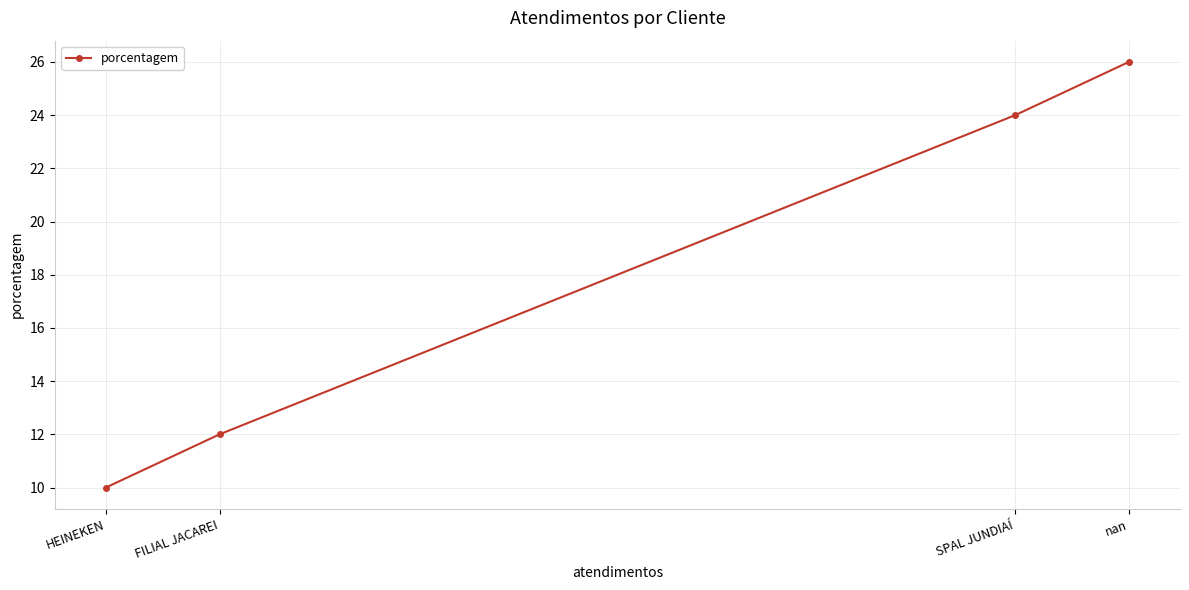

What is the sum of all values?

72